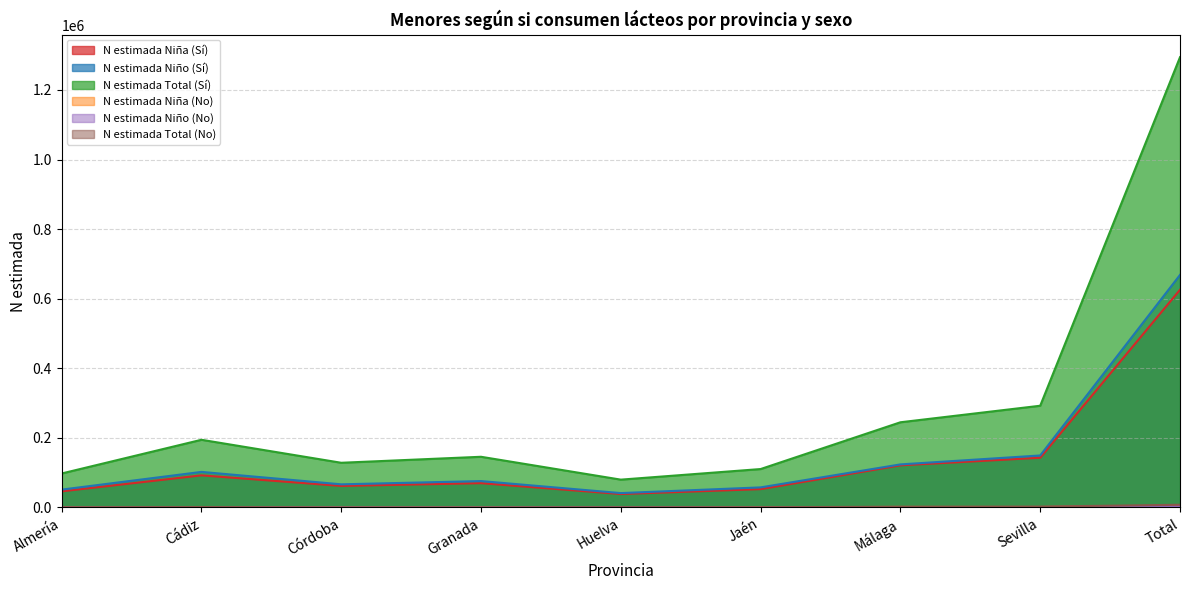

The N estimada Niño (No) series shows 1195 at Sevilla. True or false?

True